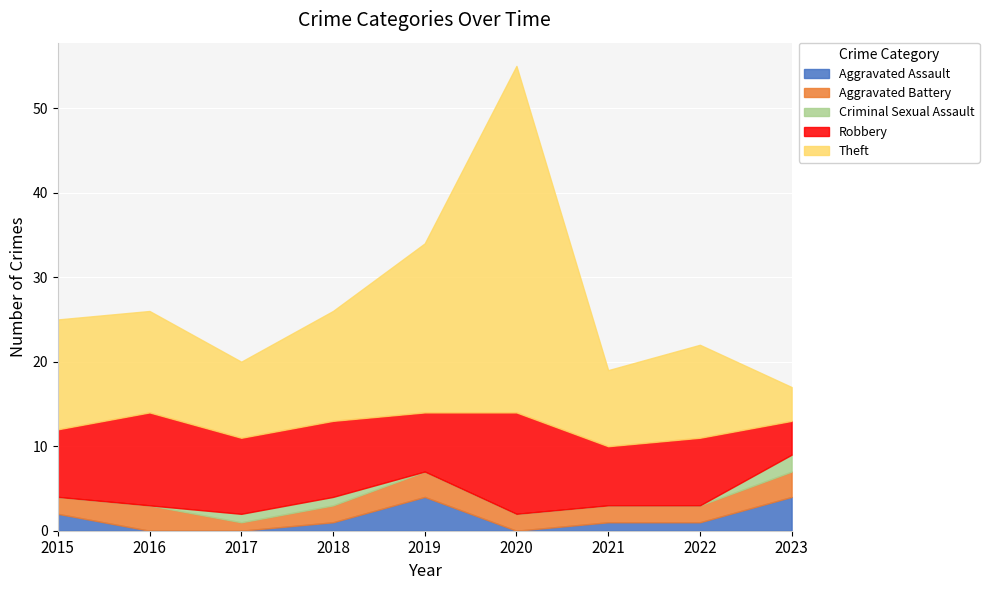

True or false: Theft and Aggravated Assault intersect in this chart.

False